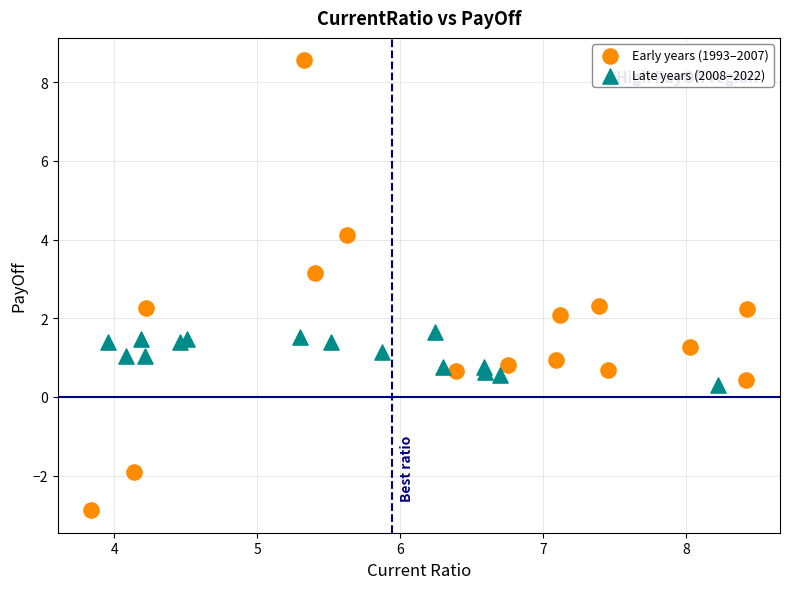

Which series has the largest Y range (max minus min)?

Early years (1993–2007)